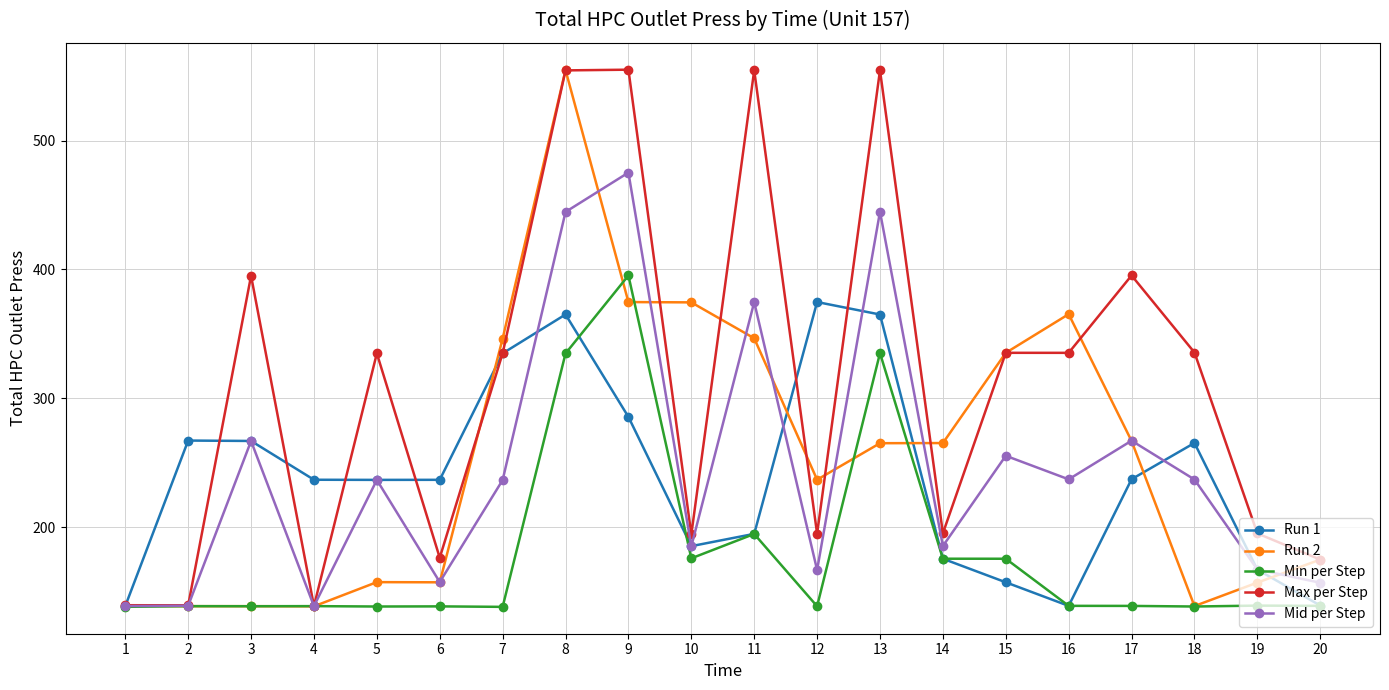

Is it true that Run 2 equals 138.8 at 3?

True